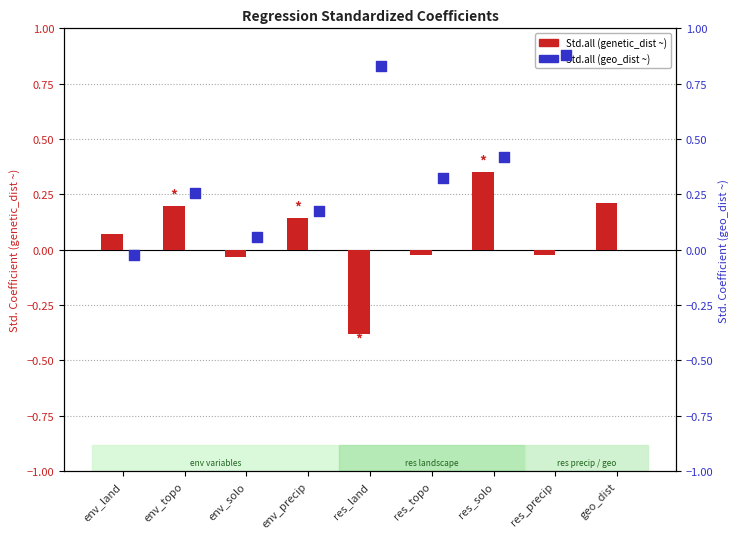

What are all the series names shown in the legend?

Std.all (genetic_dist ~), Std.all (geo_dist ~)